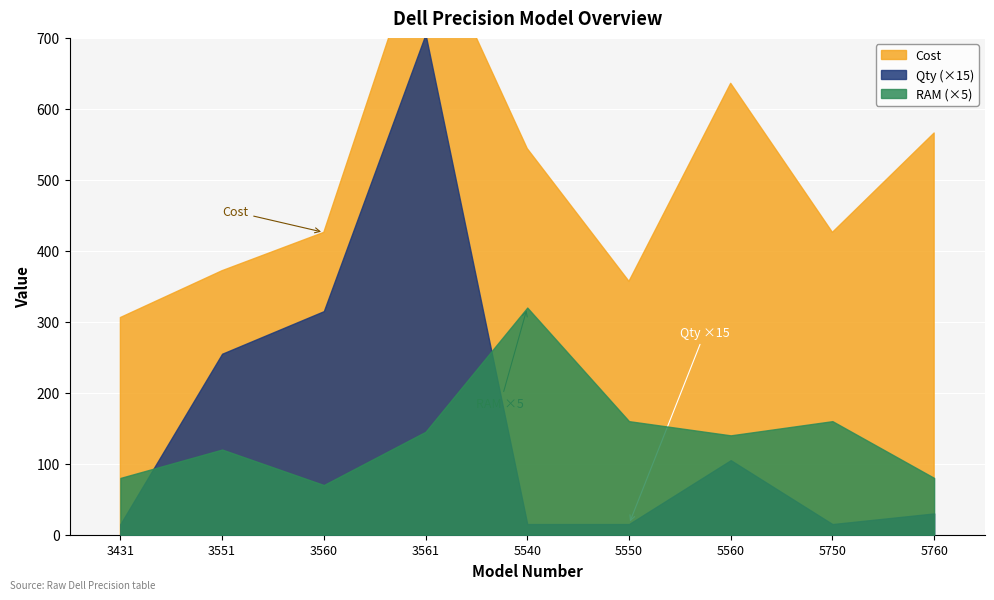

Reading right to left, what are all the values shown in this chart?

Cost: 5760=566	5750=426	5560=636	5550=357	5540=544	3561=856	3560=426	3551=372	3431=306
Qty: 5760=2	5750=1	5560=7	5550=1	5540=1	3561=47	3560=21	3551=17	3431=1
RAM: 5760=16	5750=32	5560=28	5550=32	5540=64	3561=29	3560=14	3551=24	3431=16